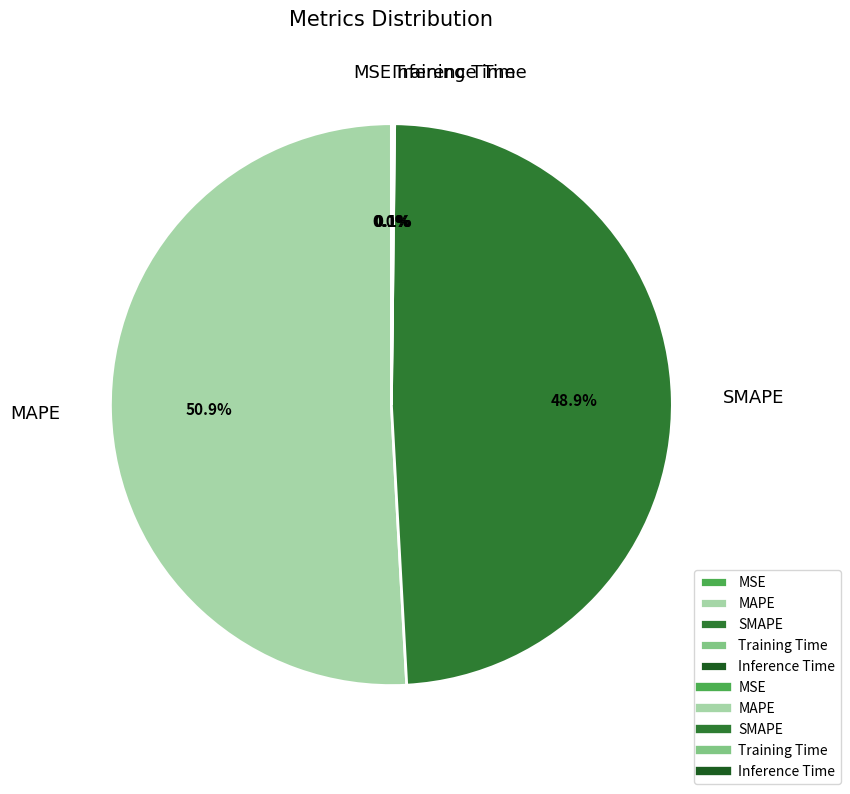

Combined, do MAPE and SMAPE account for over 50%?

Yes